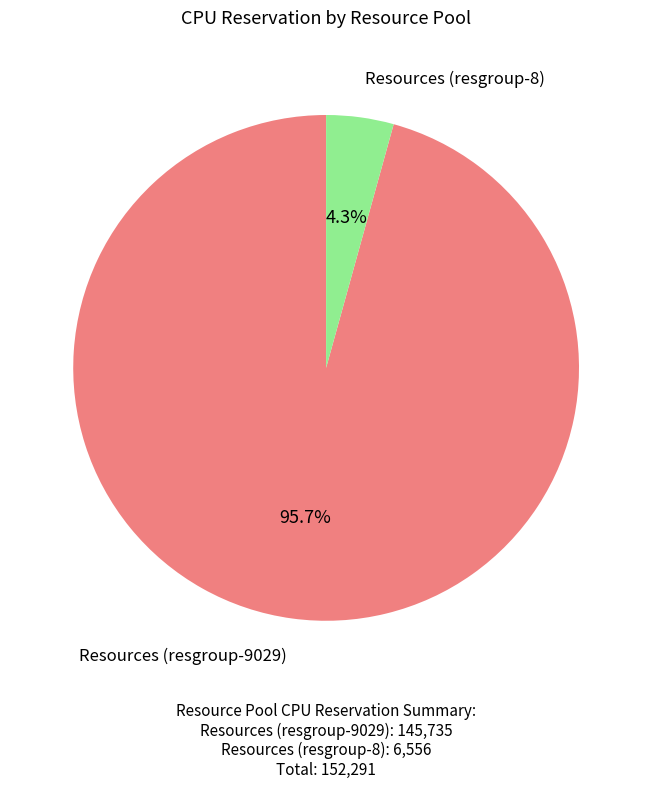

Does any single category account for the majority?

Yes